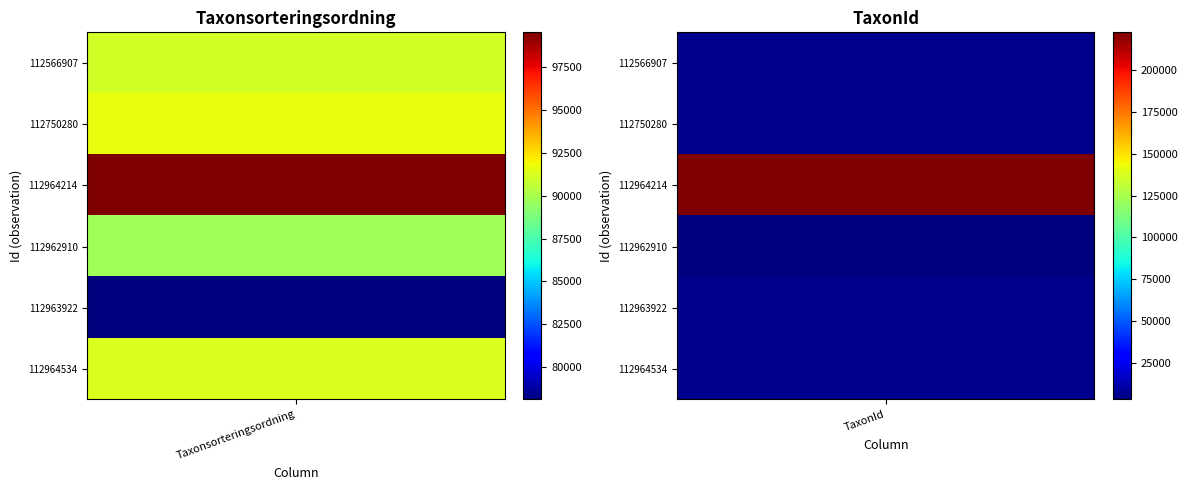

What is the average value of the 112963922 series?

42265